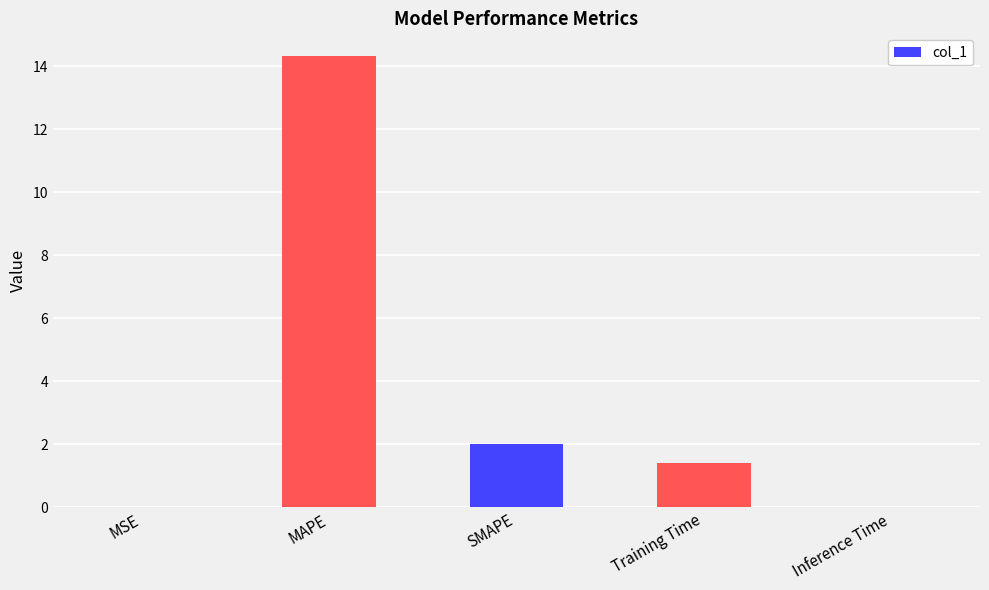

What is the maximum value shown in the chart?

14.3